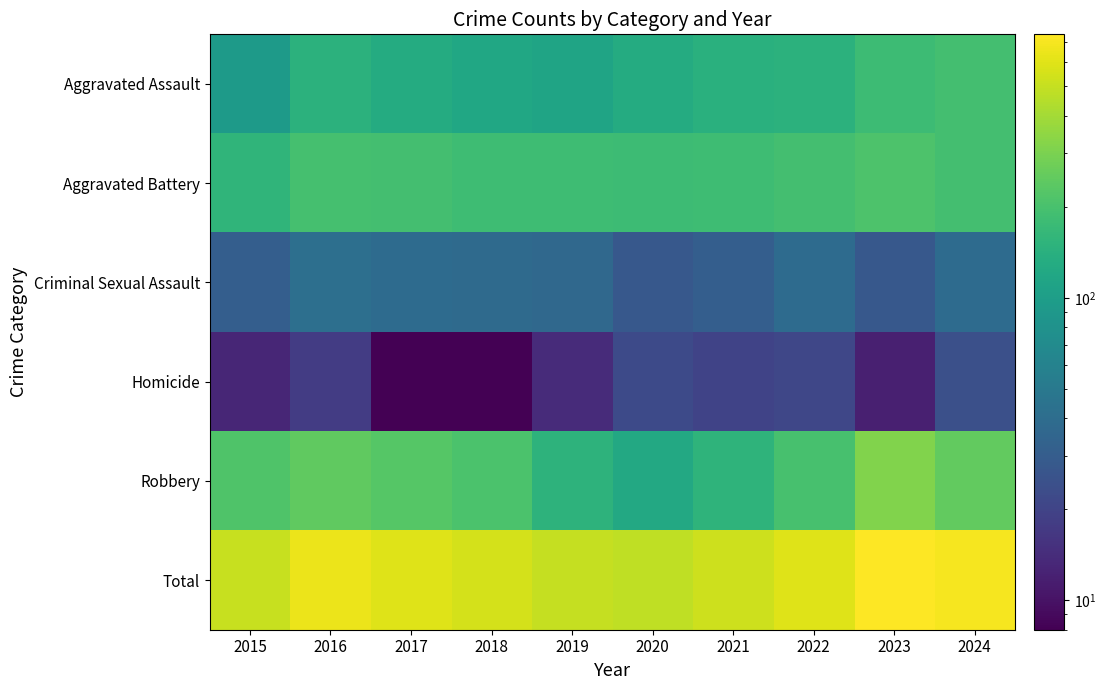

Reading right to left, extract all data points from this chart.

Aggravated Assault: 2024=192	2023=177	2022=146	2021=142	2020=131	2019=113	2018=119	2017=131	2016=146	2015=95
Aggravated Battery: 2024=192	2023=209	2022=190	2021=182	2020=180	2019=182	2018=183	2017=191	2016=196	2015=154
Criminal Sexual Assault: 2024=39	2023=28	2022=39	2021=31	2020=28	2019=37	2018=38	2017=39	2016=42	2015=31
Homicide: 2024=24	2023=12	2022=21	2021=20	2020=22	2019=14	2018=8	2017=8	2016=18	2015=13
Robbery: 2024=248	2023=316	2022=198	2021=153	2020=124	2019=150	2018=204	2017=224	2016=247	2015=212
Total: 2024=695	2023=742	2022=594	2021=528	2020=485	2019=496	2018=552	2017=593	2016=649	2015=505